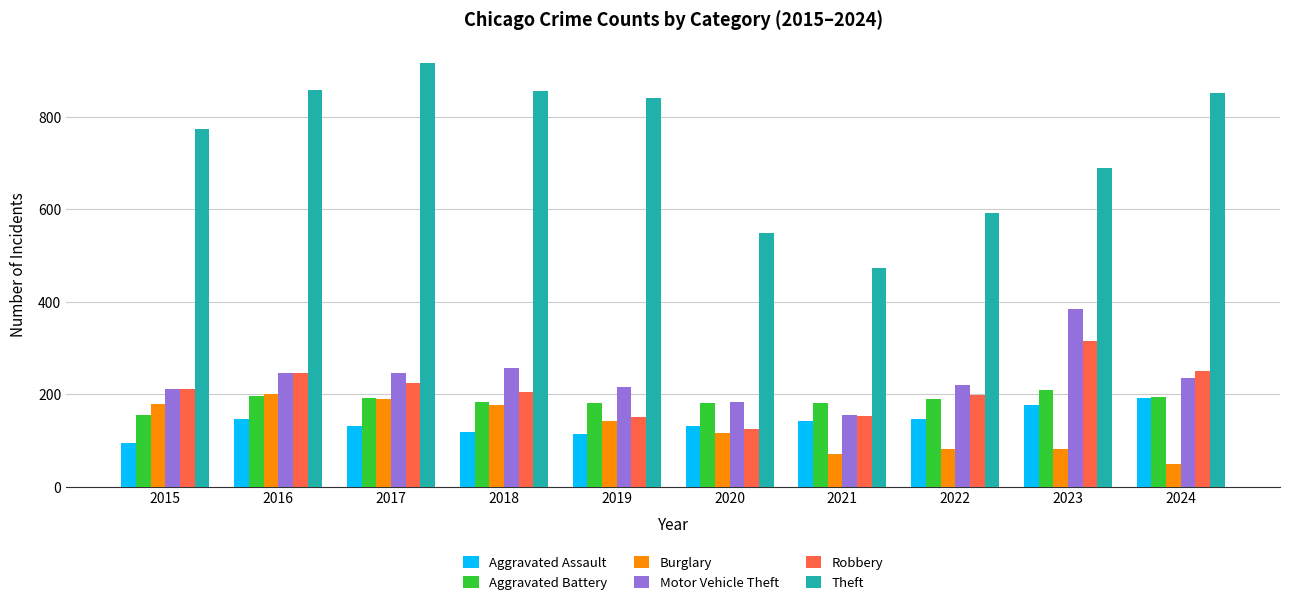

Is it true that Burglary equals 71 at 2021?

True